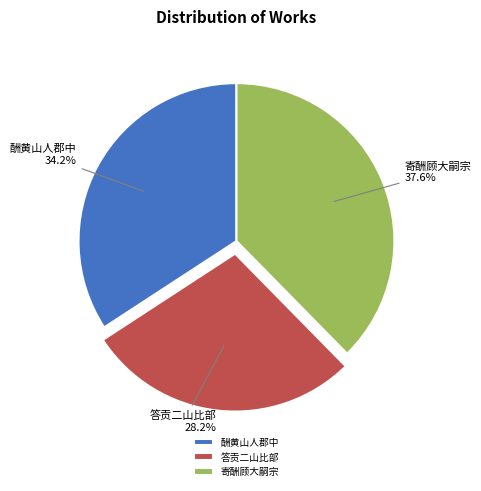

What is the largest slice in the pie chart?

寄酬顾大嗣宗